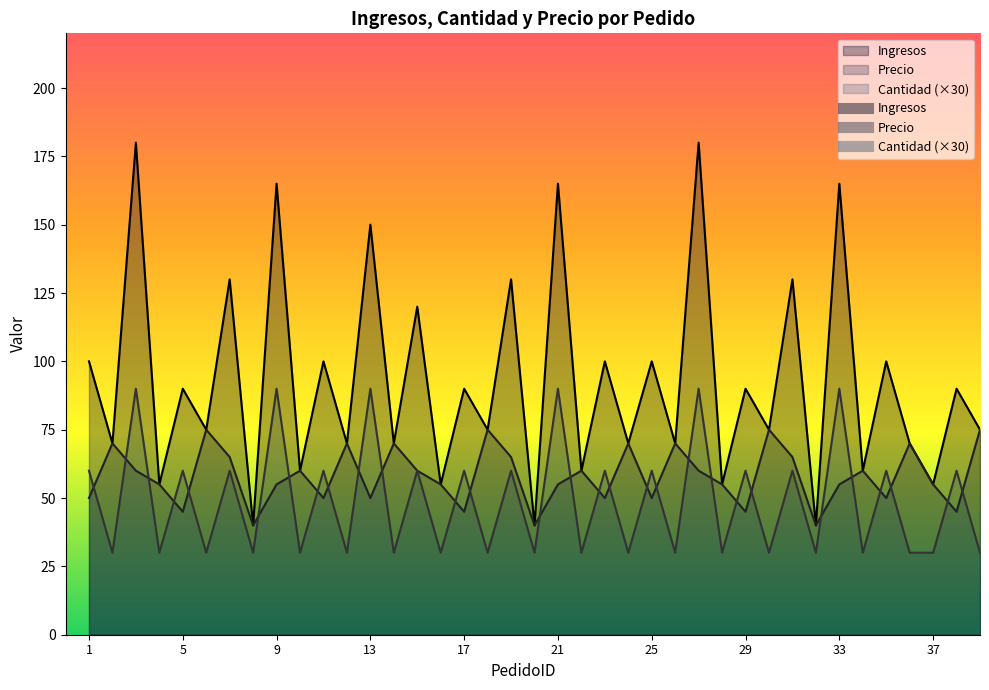

Is the value of Cantidad at 14 greater than the value of Ingresos at 12?

No